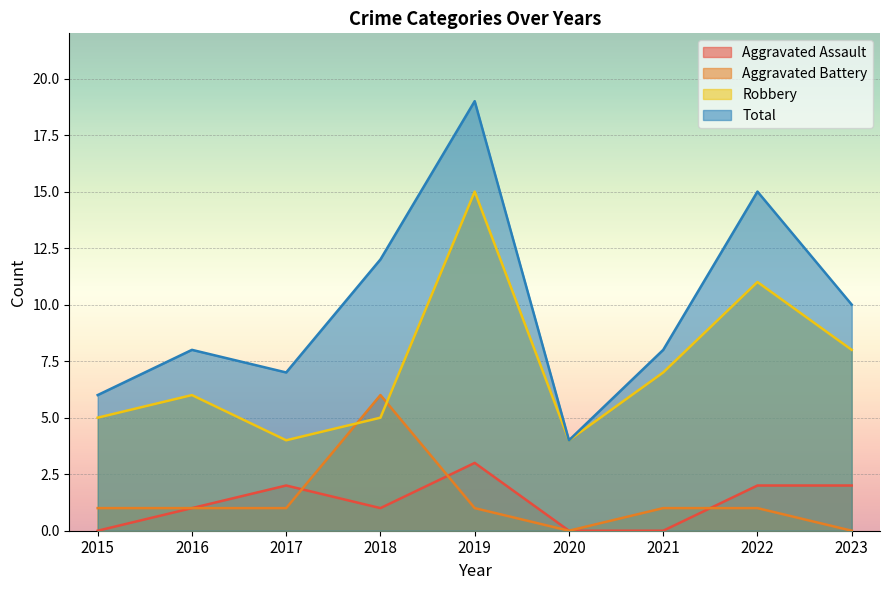

What is the difference between the maximum and second lowest values in the Aggravated Assault series?

3